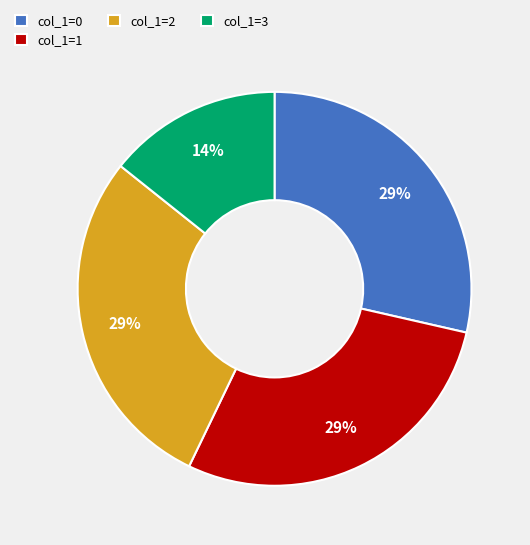

What percentage is the col_1=1 slice, to the nearest percent?

29%